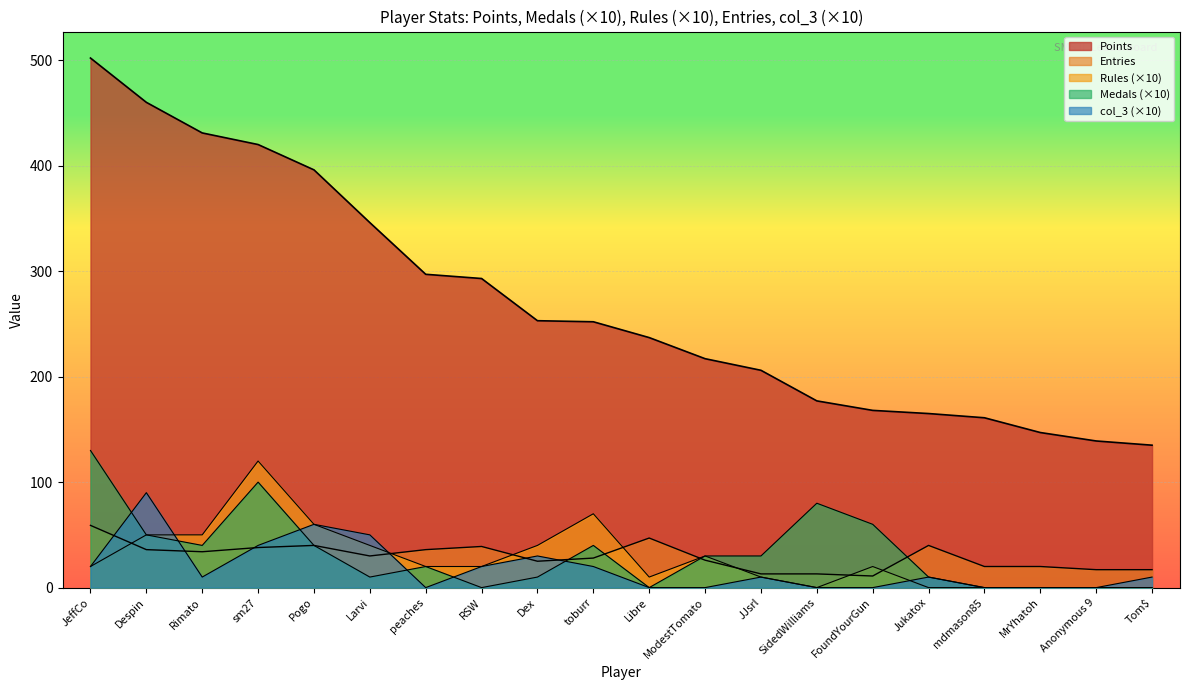

Is it true that Entries equals 40 at Pogo?

True